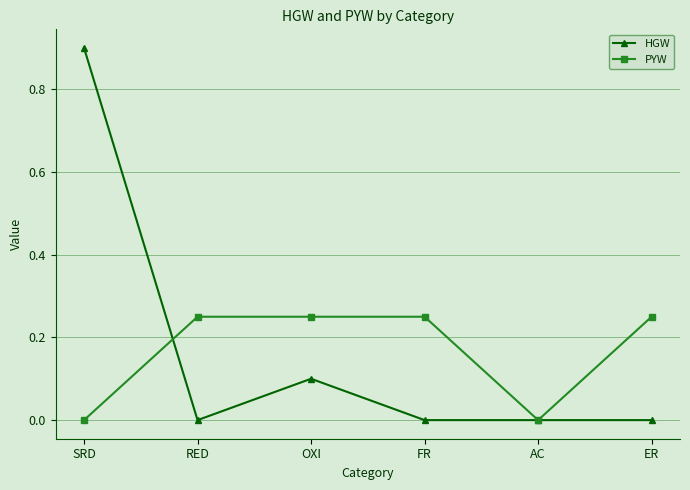

How many lines are shown in the chart?

2